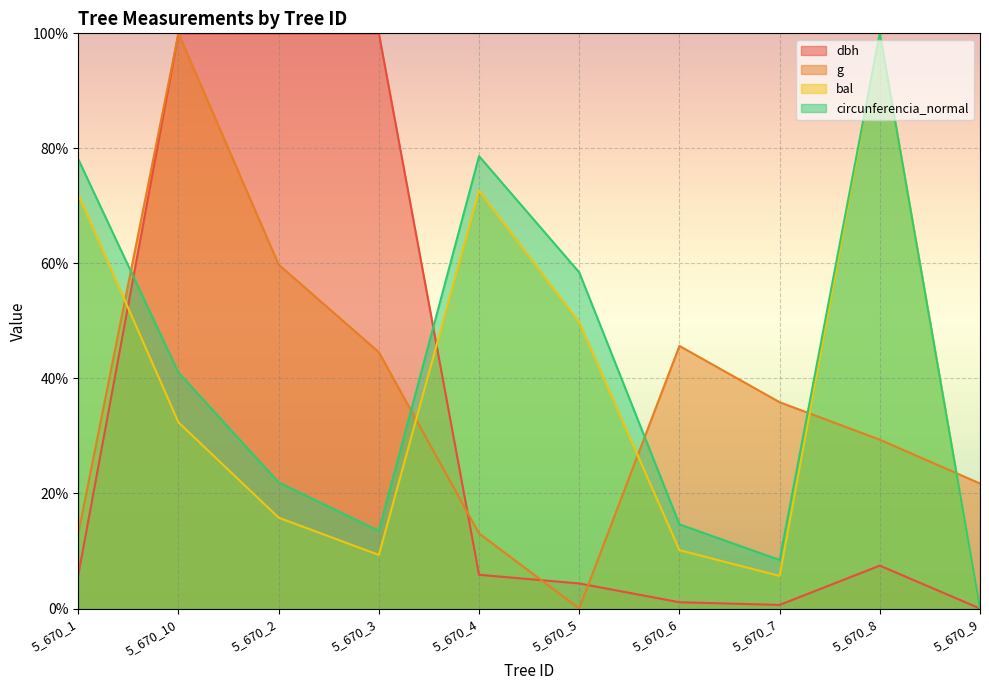

Which category has the lowest value across all series?

5_670_9